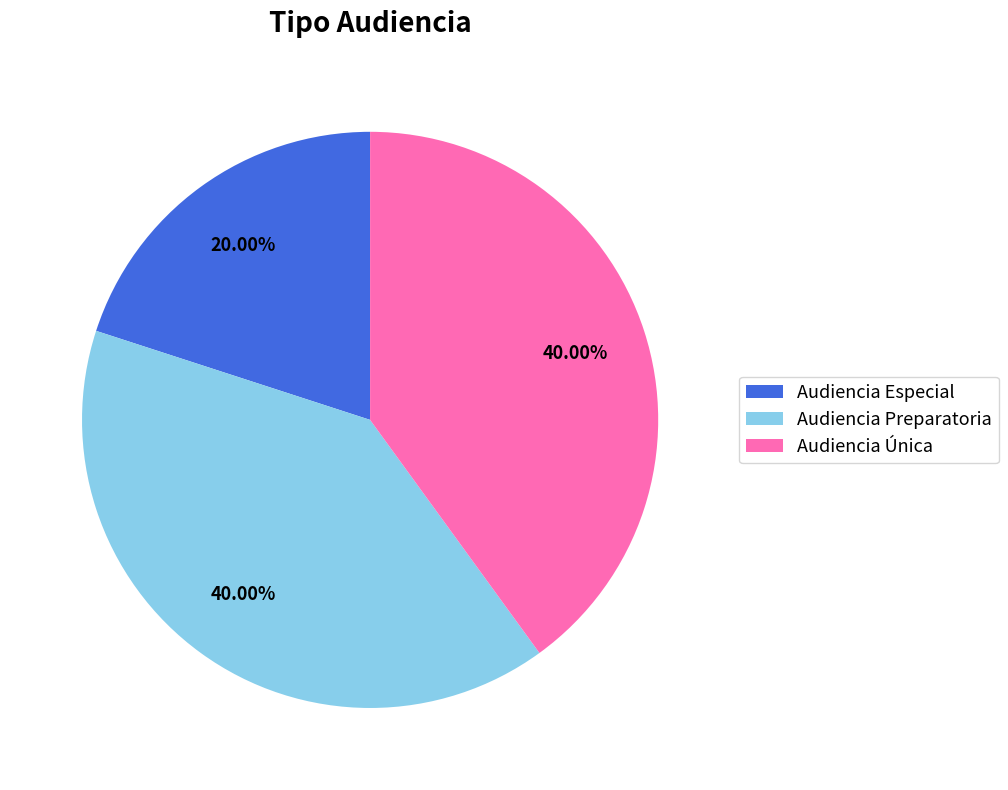

To the nearest percent, what is the difference between the largest and smallest slice percentages?

20%